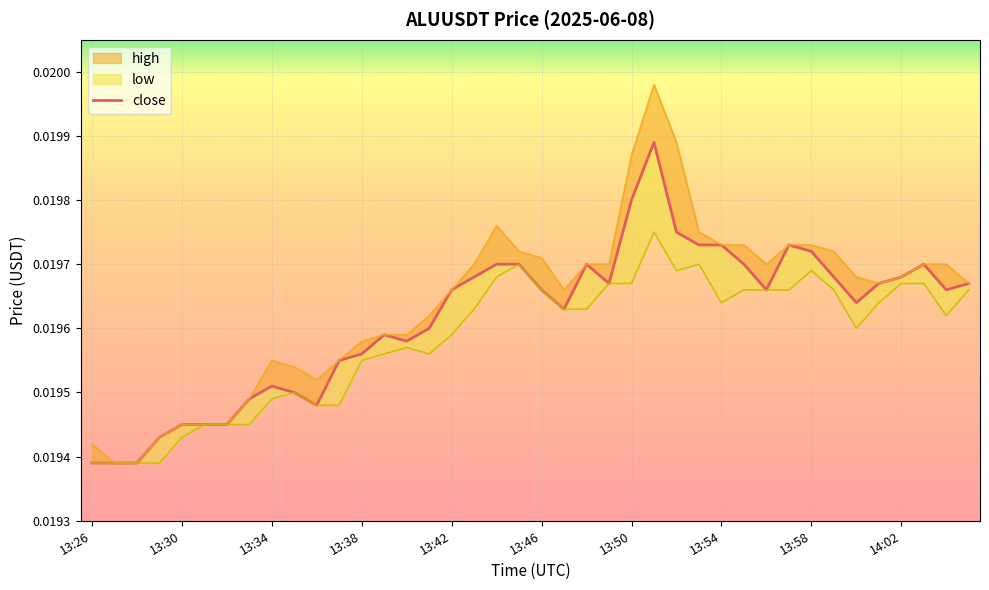

Rank the series by their average value, from lowest to highest.

low, close, high